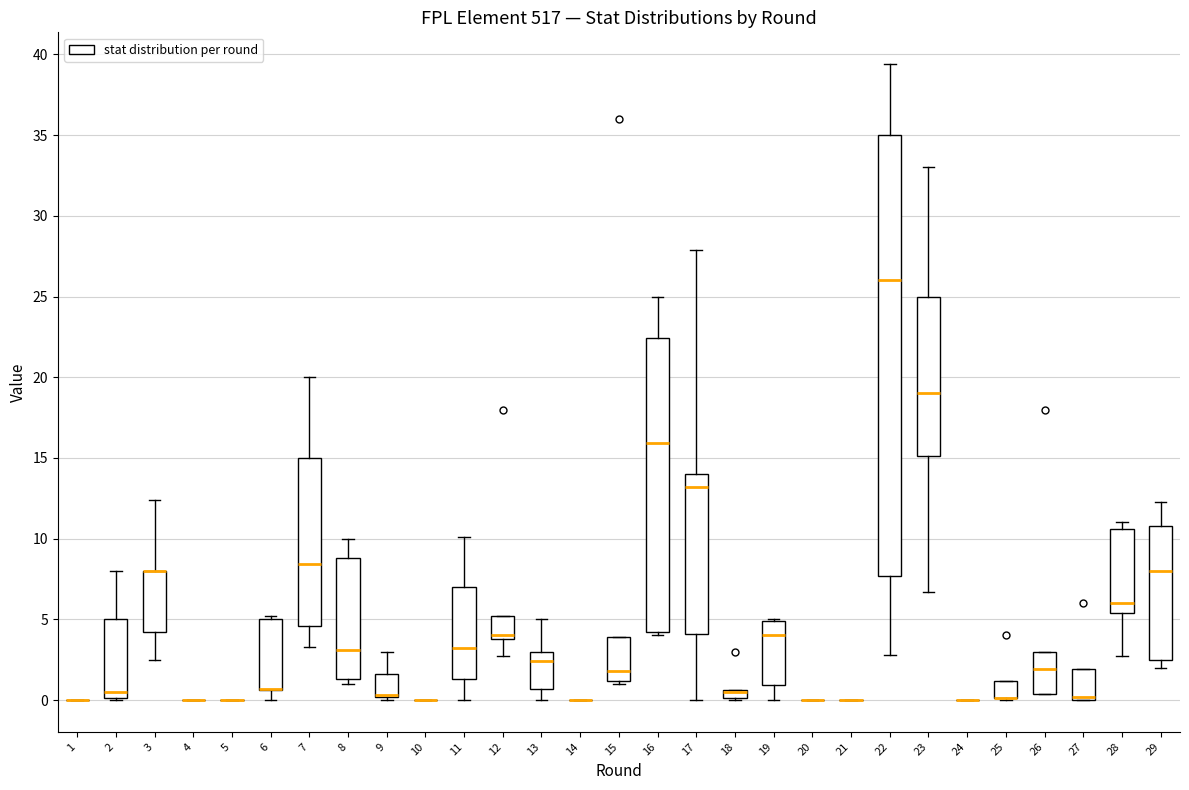

Where is the lower edge of the box at x = 19 on the y-axis? The values are not printed on the chart, so give them approximately, as read against the axis.

1.0